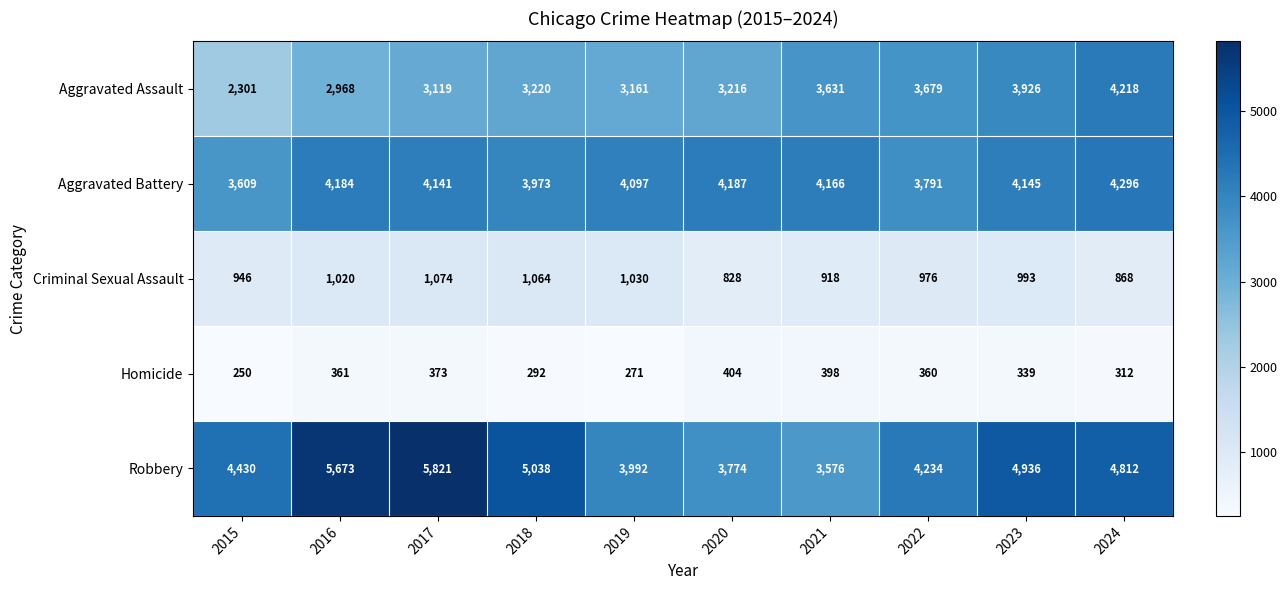

At which label is Criminal Sexual Assault closest to 951?

2015